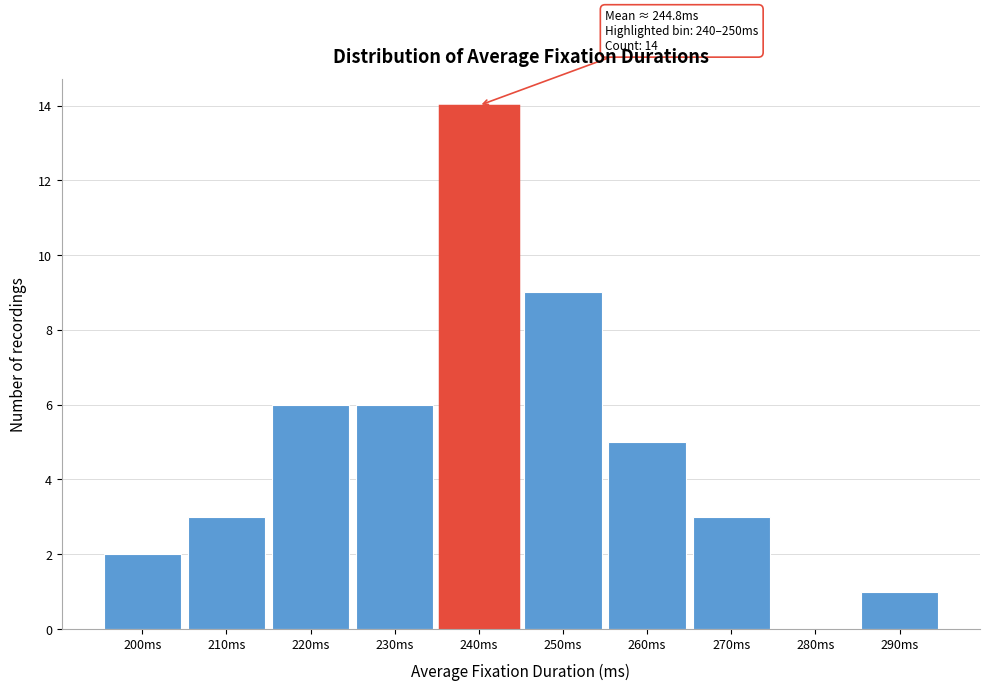

Reading left to right, extract all data points from this chart.

200ms=2	210ms=3	220ms=6	230ms=6	240ms=14	250ms=9	260ms=5	270ms=3	280ms=0	290ms=1